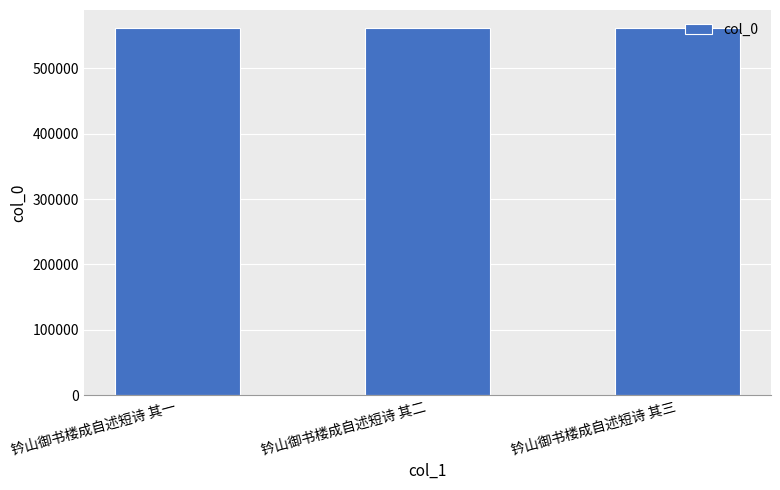

What value does the data have at 钤山御书楼成自述短诗 其二?

561402